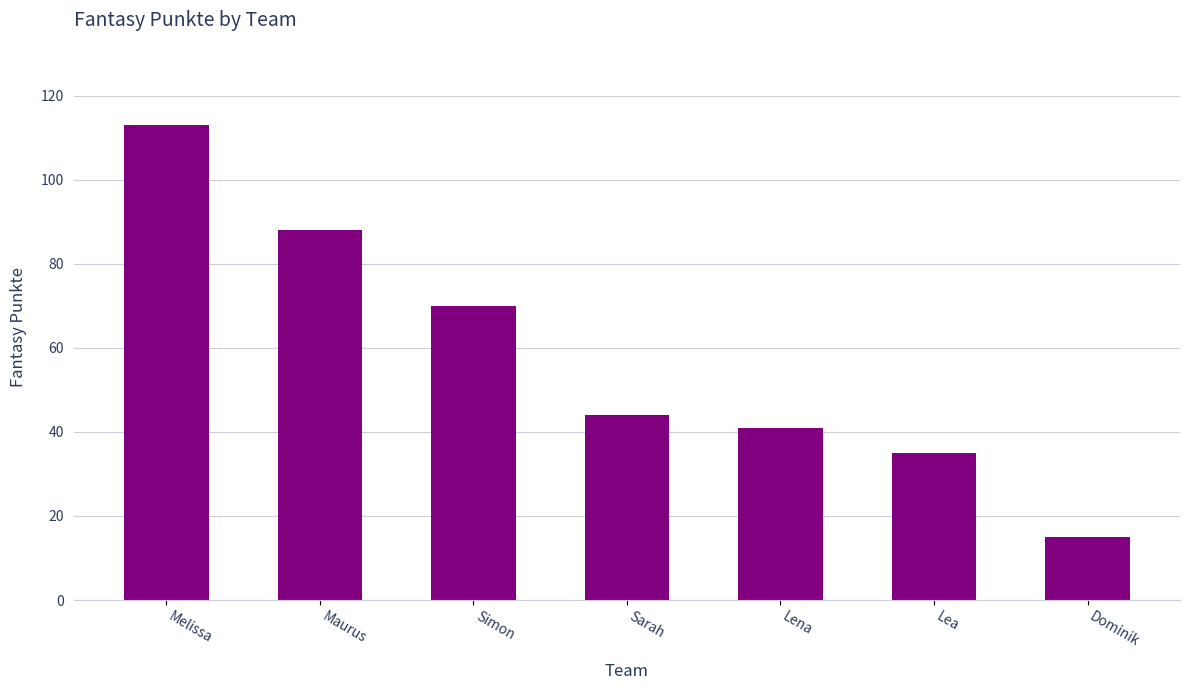

List the labels in order of value, smallest first.

Dominik, Lea, Lena, Sarah, Simon, Maurus, Melissa